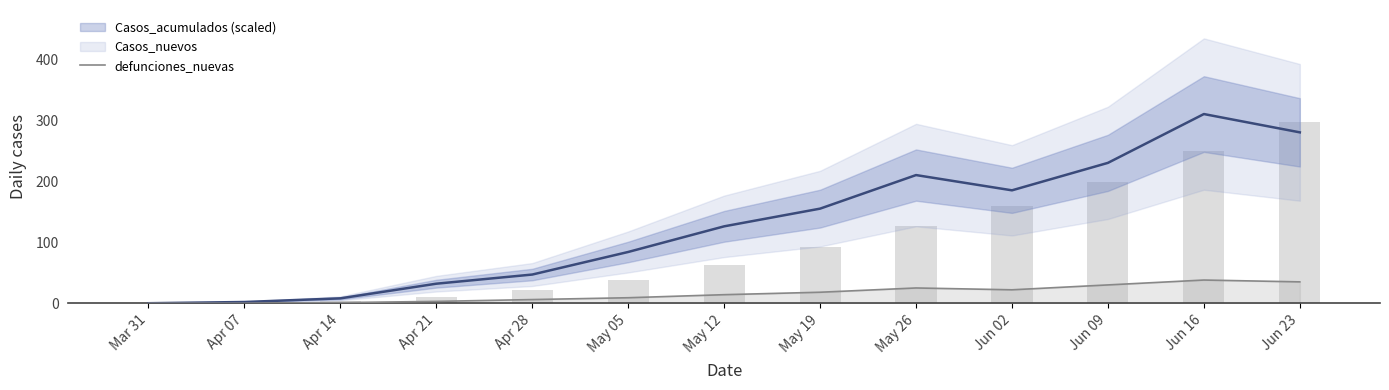

Reading right to left, what are all the values shown in this chart?

defunciones_nuevas: Jun 23=35.0	Jun 16=38.0	Jun 09=30.0	Jun 02=22.0	May 26=25.0	May 19=18.0	May 12=14.0	May 05=9.0	Apr 28=6.0	Apr 21=3.0	Apr 14=1.0	Apr 07=0.0	Mar 31=0.0
Casos_acumulados (scaled): Jun 23=296.8	Jun 16=249.8	Jun 09=199.2	Jun 02=159.0	May 26=126.8	May 19=91.8	May 12=63.1	May 05=38.5	Apr 28=22.3	Apr 21=10.2	Apr 14=3.8	Apr 07=1.5	Mar 31=0.4